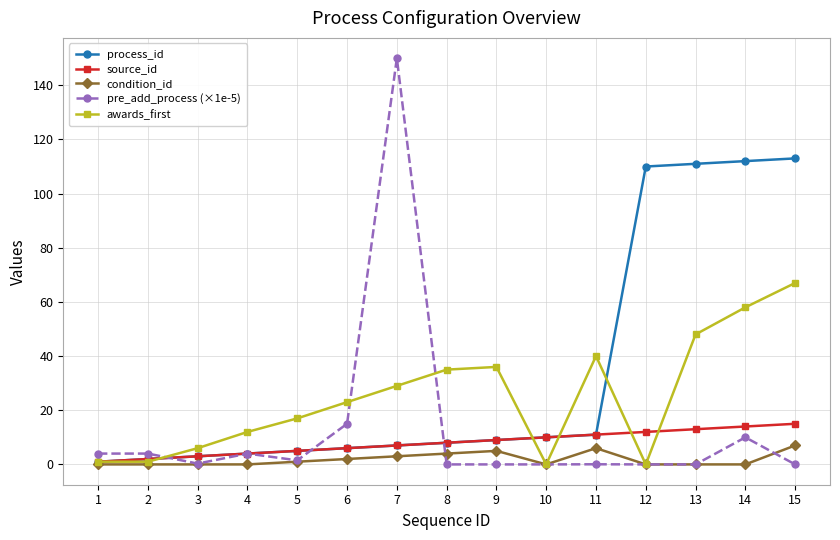

What is the value of the awards_first point at the 4th from the left?

12.0